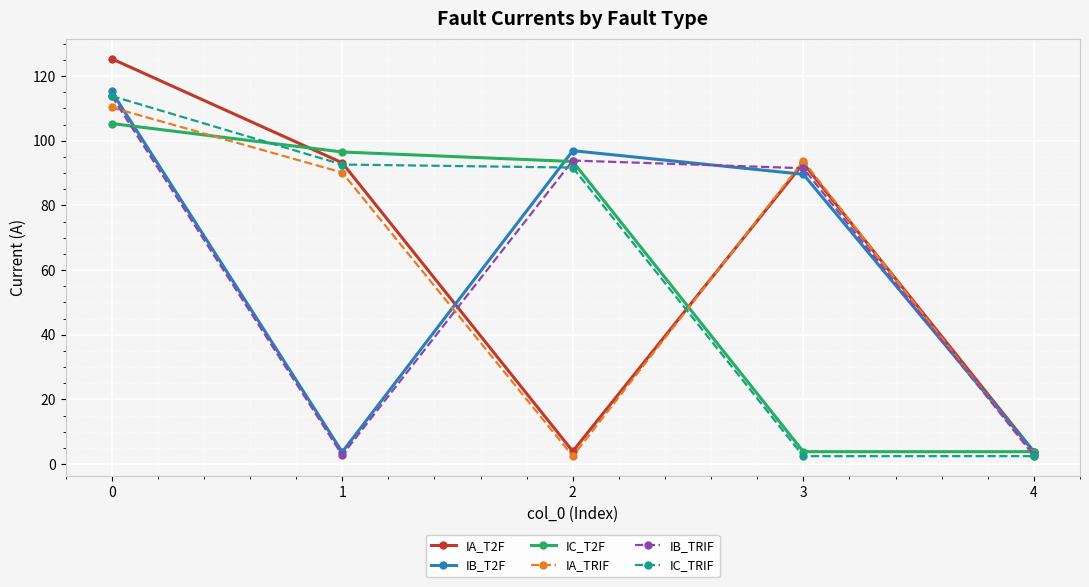

What is the greatest value displayed?

125.3